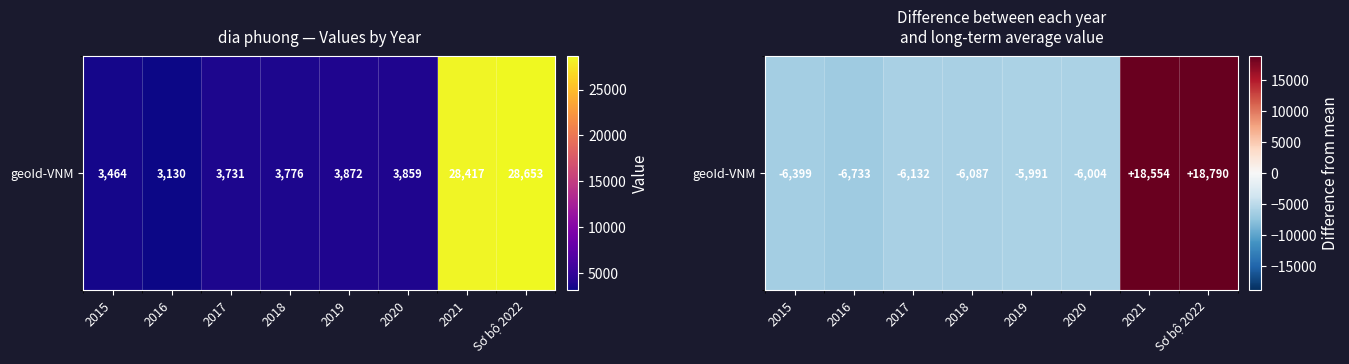

What is the smallest value displayed?

-6732.8